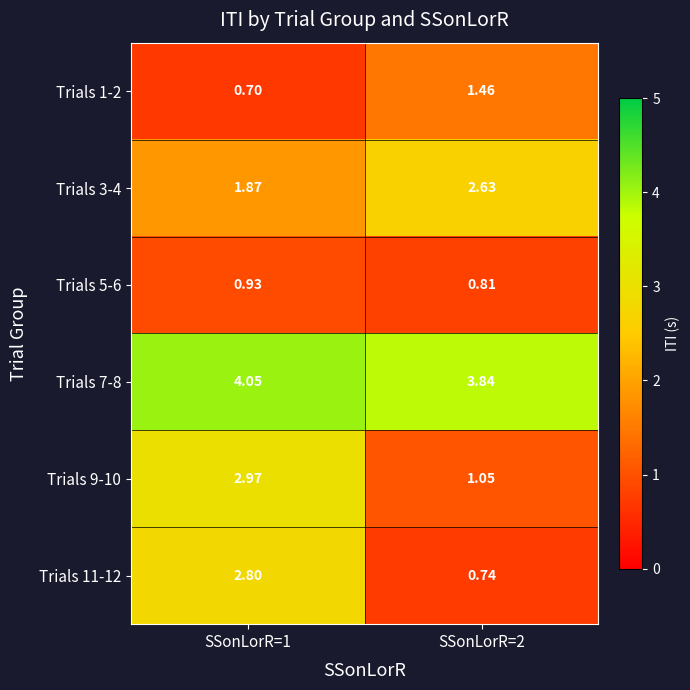

At how many categories does at least one series exceed 3?

2